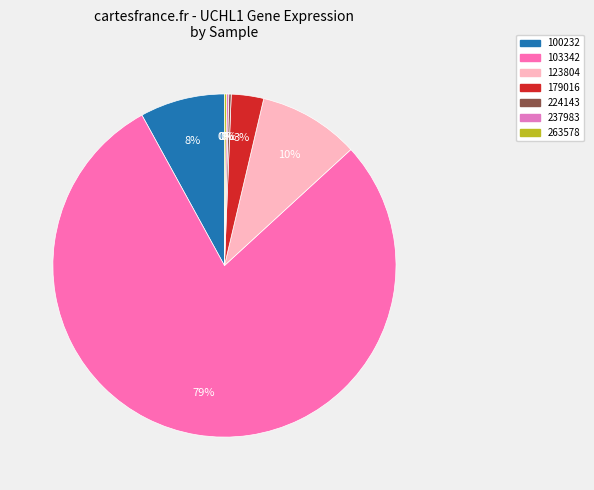

Which slice is the largest?

103342